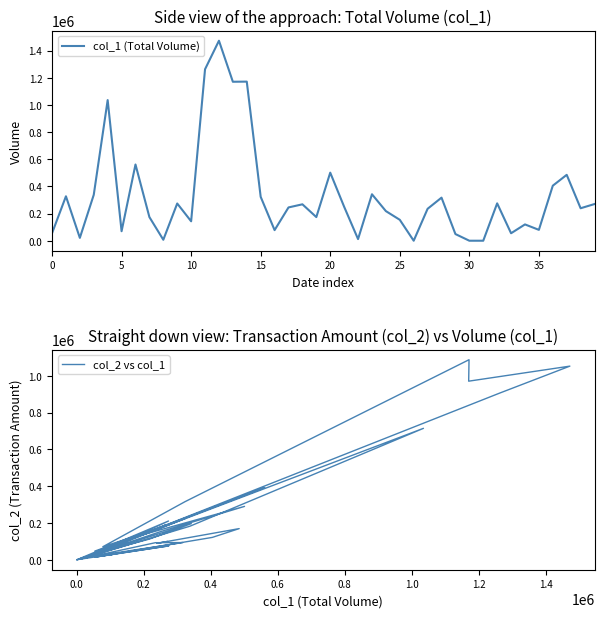

Which series has the widest spread of values?

col_1 (Total Volume)